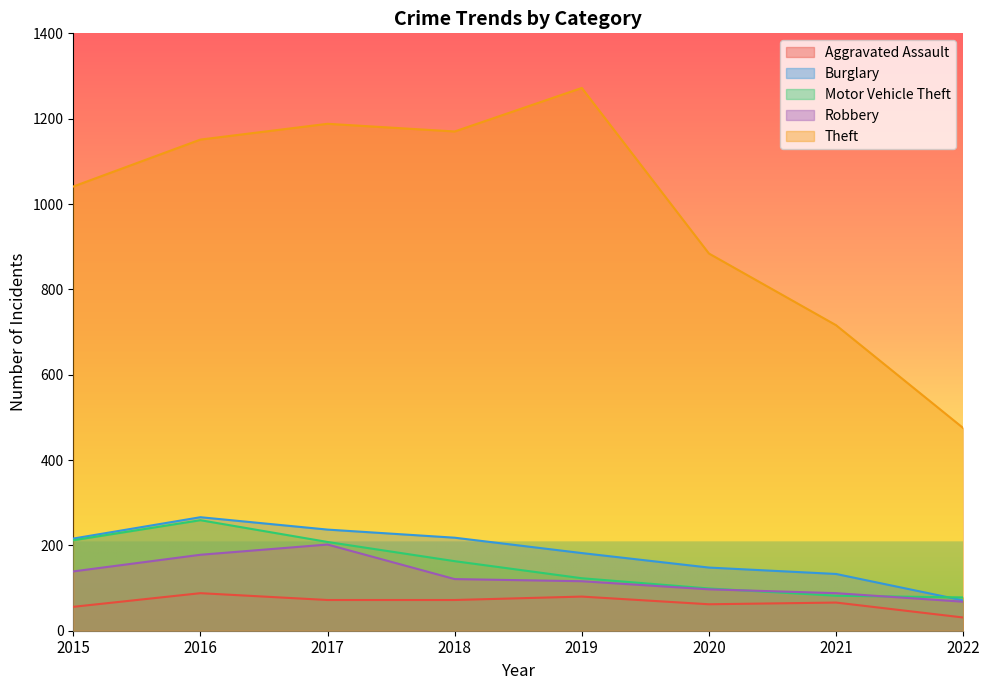

At which category is the sum across all series the highest?

2016